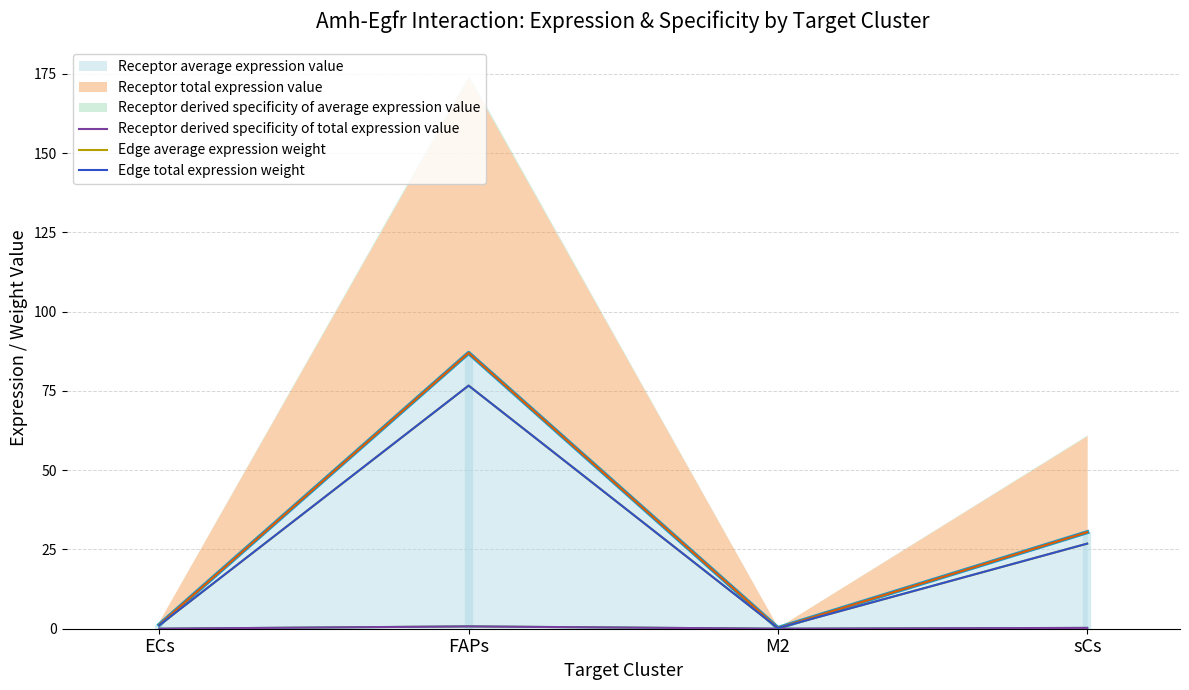

What is the difference between the Edge total expression weight values at M2 and FAPs?

76.5